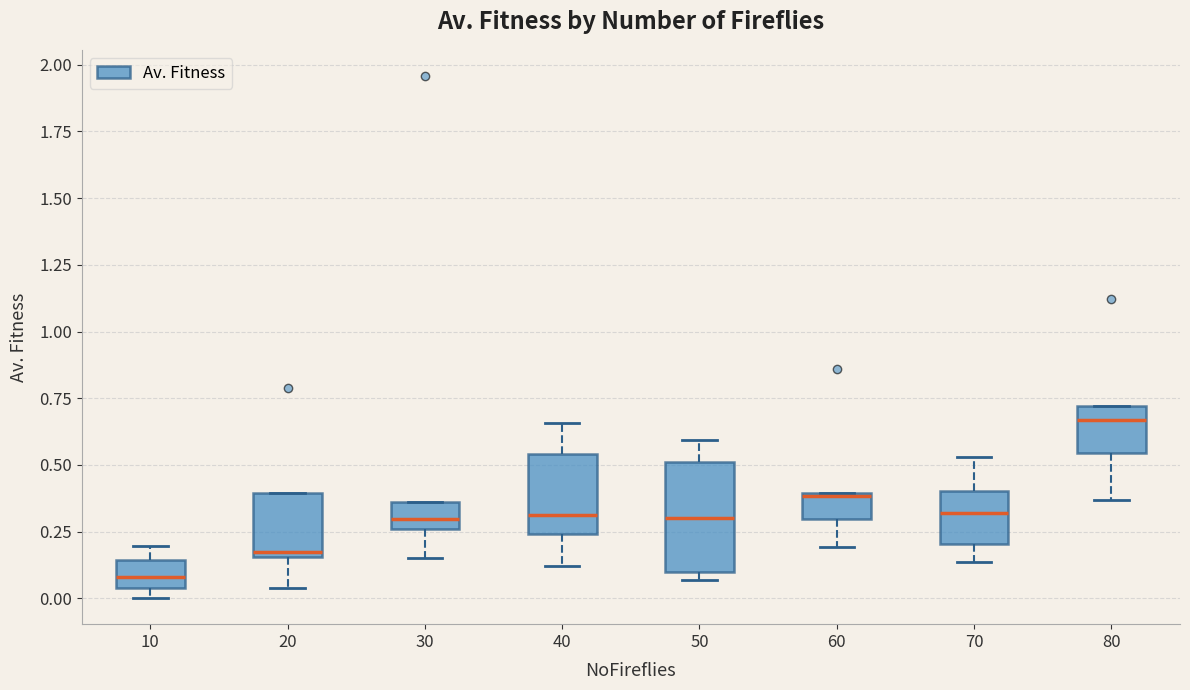

Where does the upper whisker of the box at x = 40 end on the y-axis? The values are not printed on the chart, so give them approximately, as read against the axis.

0.65